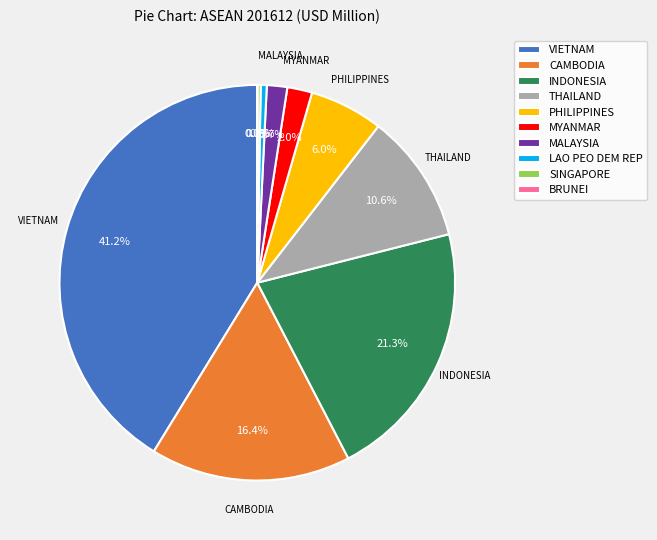

Is there a majority slice in this chart?

No